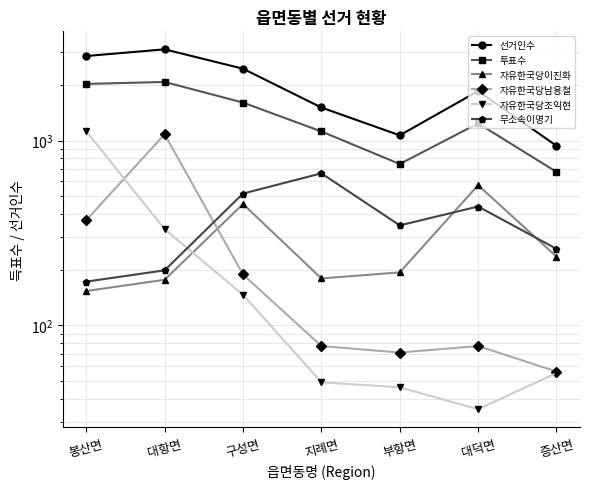

What is the difference between the maximum and second lowest values in the 선거인수 series?

2053